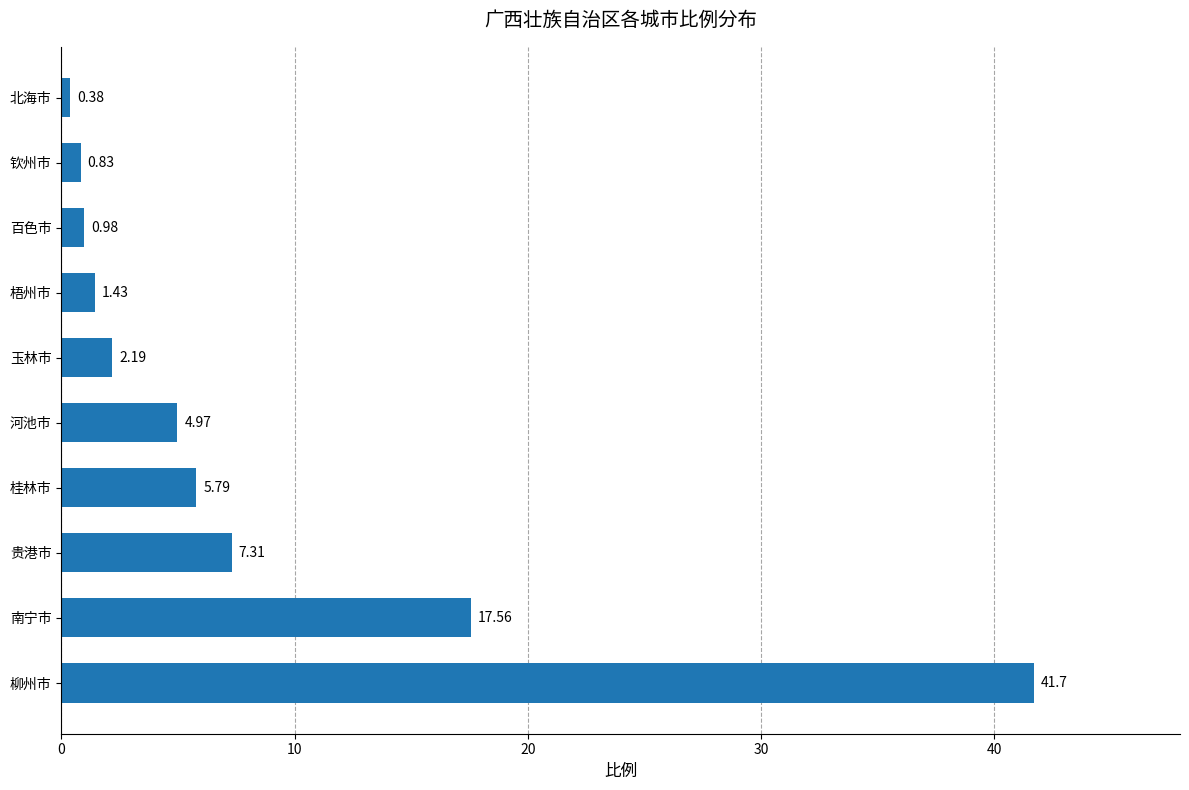

Are the bars grouped side by side (vs. stacked)?

No